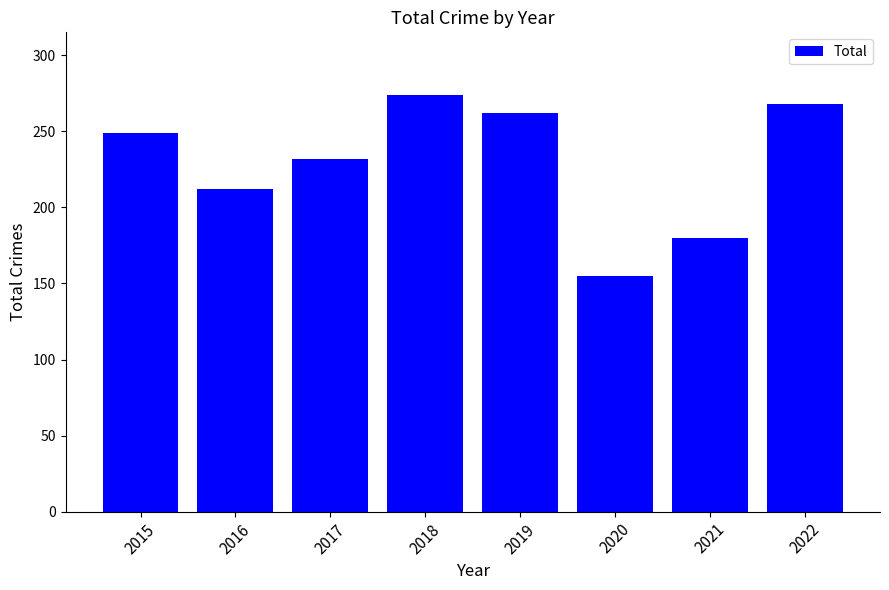

Does the chart contain stacked bars?

No